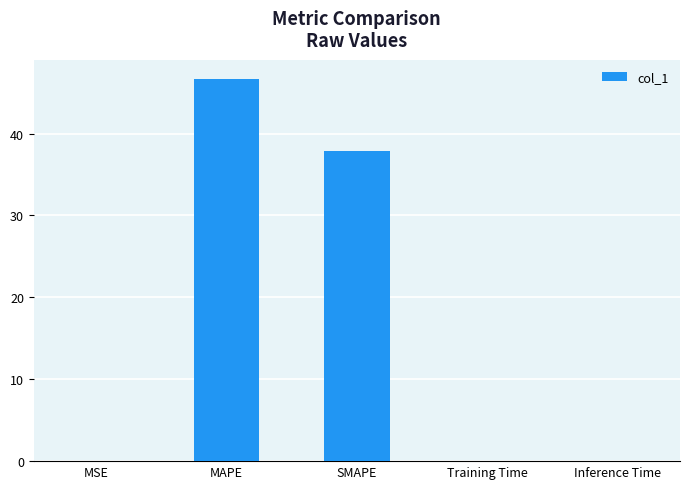

Is it true that the value at SMAPE is 20.9?

False